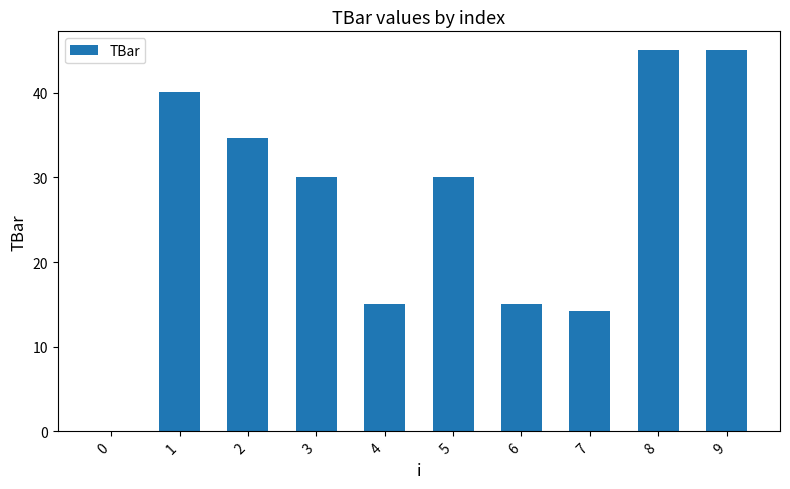

Read the value at 7.

14.2